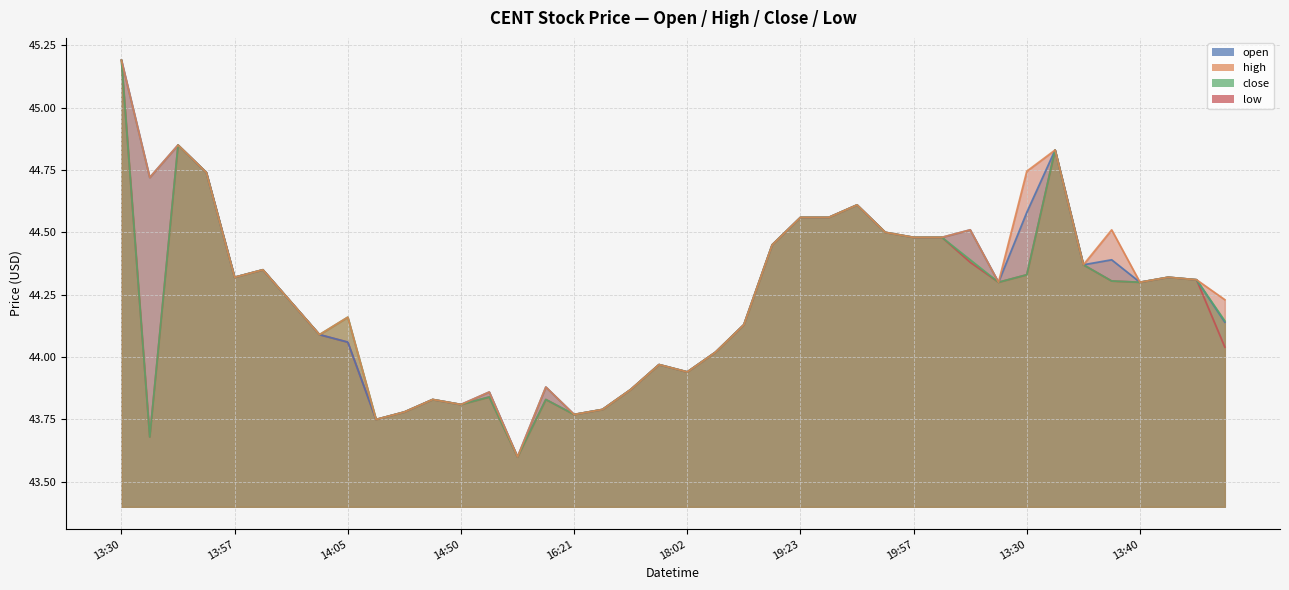

What is the maximum value shown in the chart?

45.2